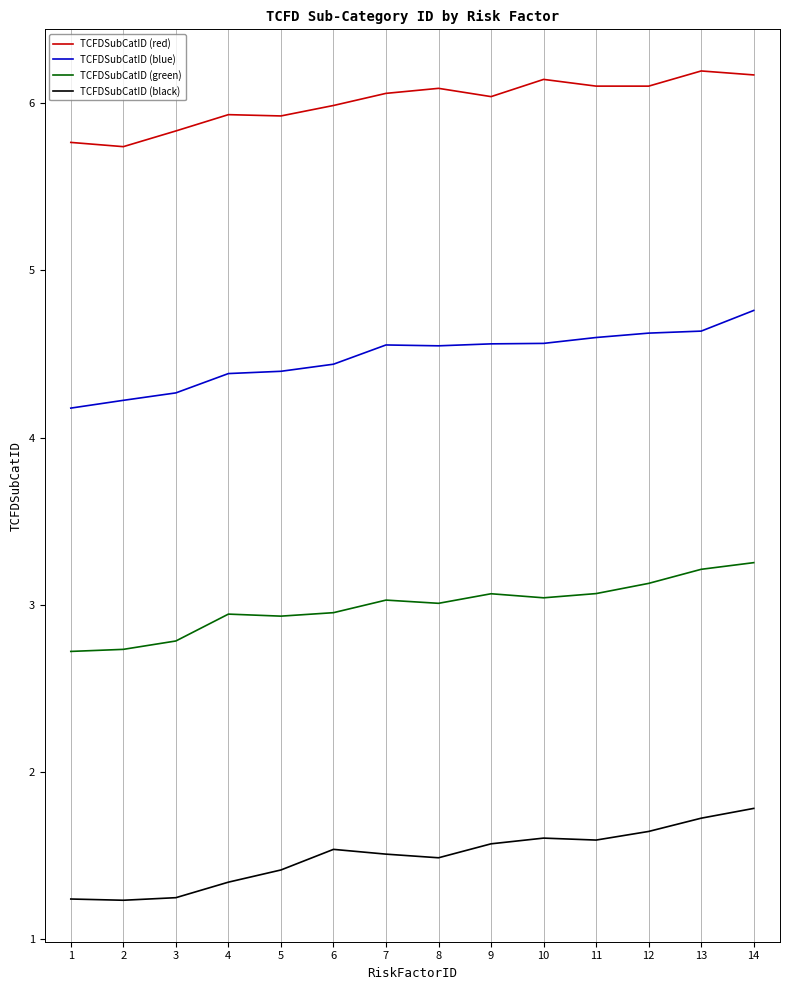

Which series has the largest total across all categories?

TCFDSubCatID (red)